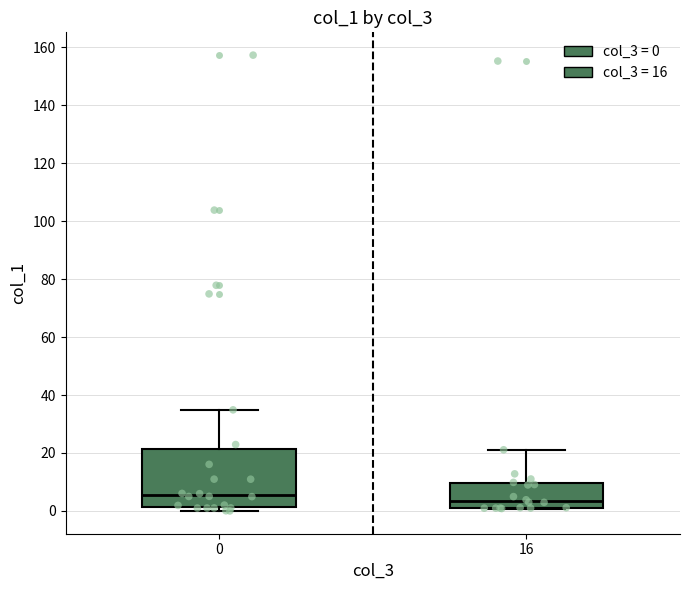

Where does the median line of the box at x = 16 sit on the y-axis? The values are not printed on the chart, so give them approximately, as read against the axis.

4